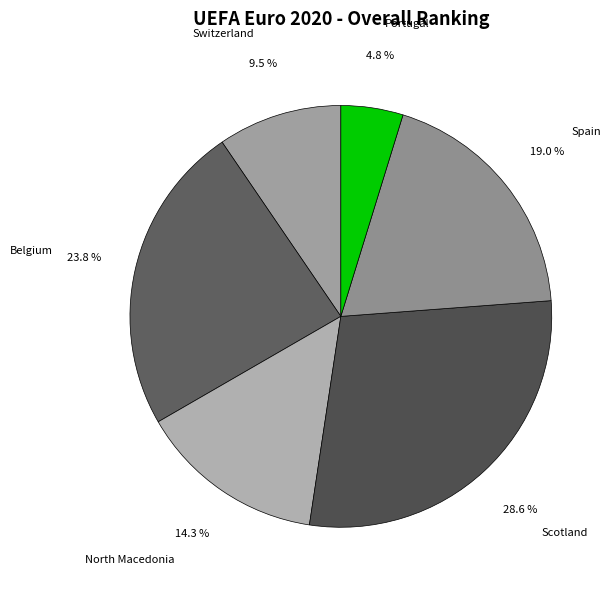

Which slice is the smallest?

Portugal